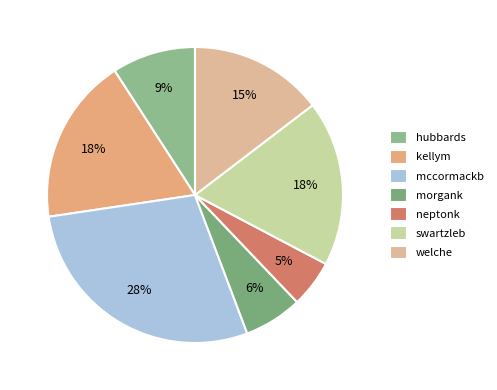

To the nearest percent, what is the difference between the neptonk and swartzleb slice percentages?

13%